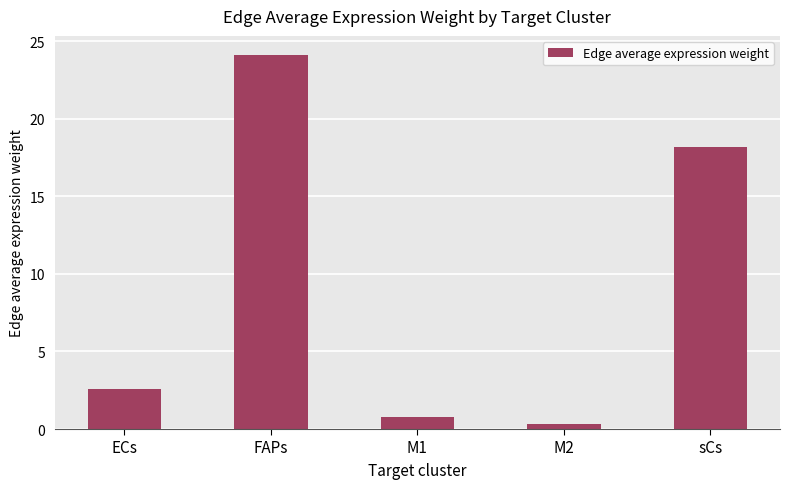

What is the label of the 5th bar from the left?

sCs